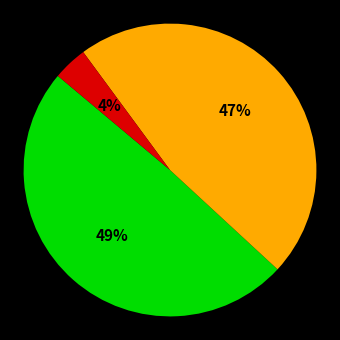

To the nearest percent, what is the difference between the largest and smallest slice percentages?

45%